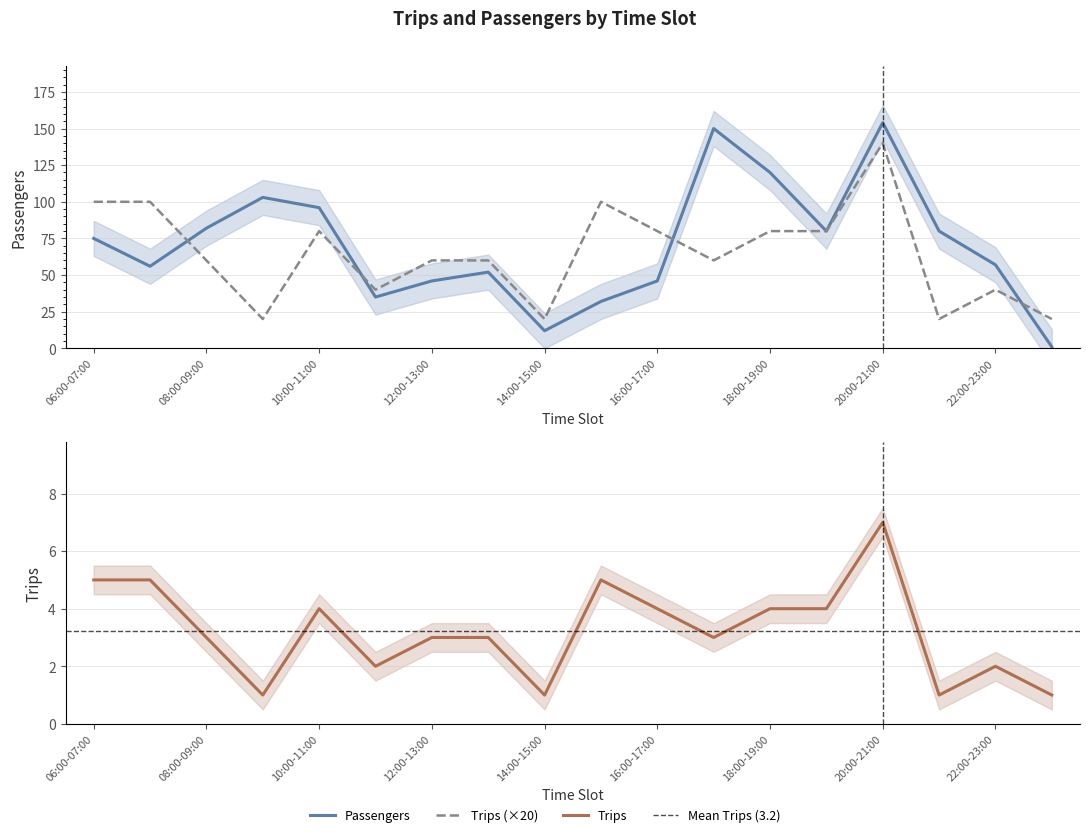

How many values in the Trips series are below 3?

6